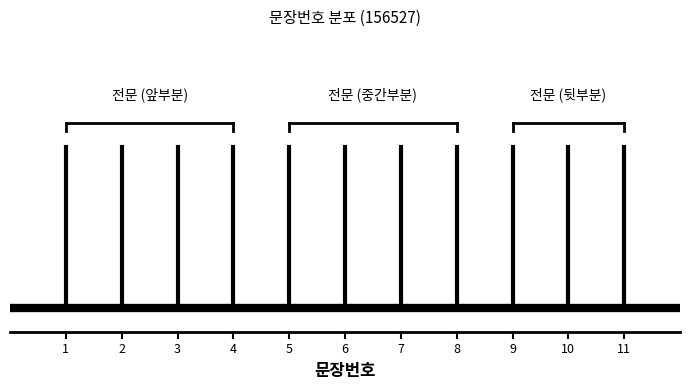

What is the difference between the values at 2 and 1?

1